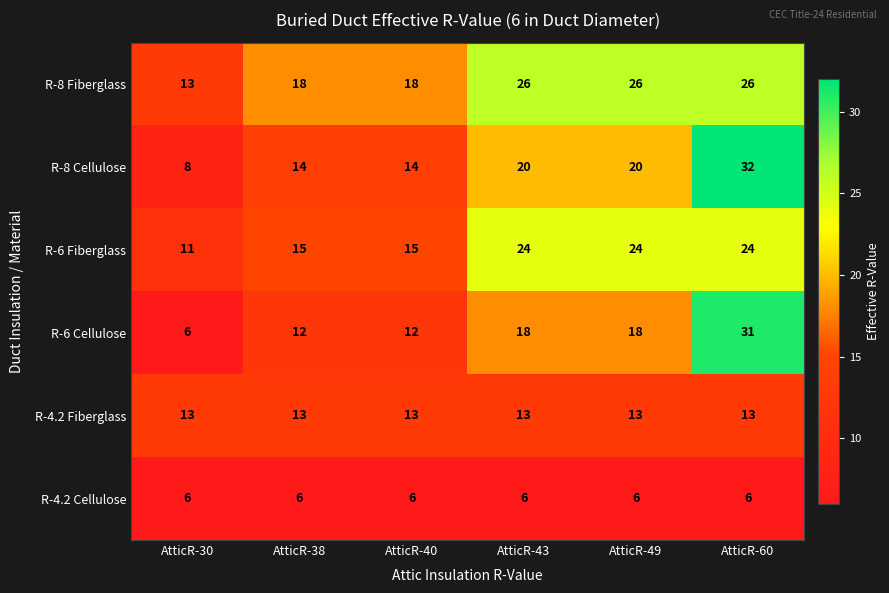

What is the highest value of the R-4.2 Fiberglass series?

13